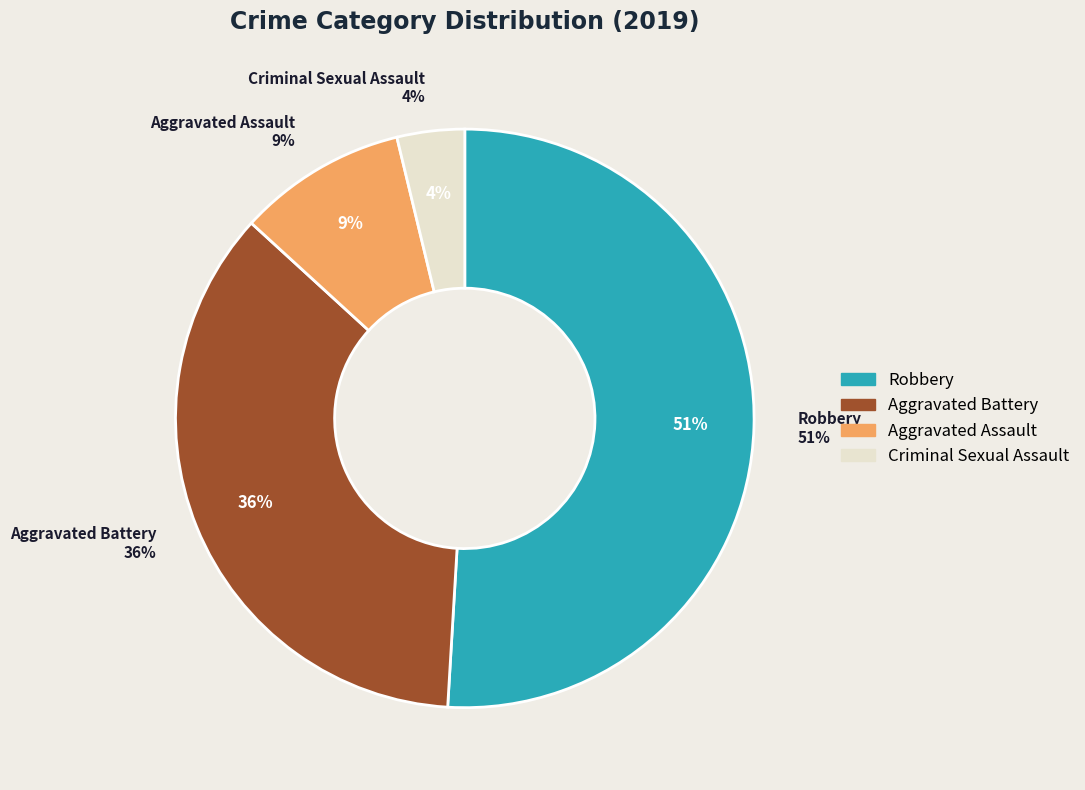

The Aggravated Assault slice represents 9% of the pie. True or false?

True